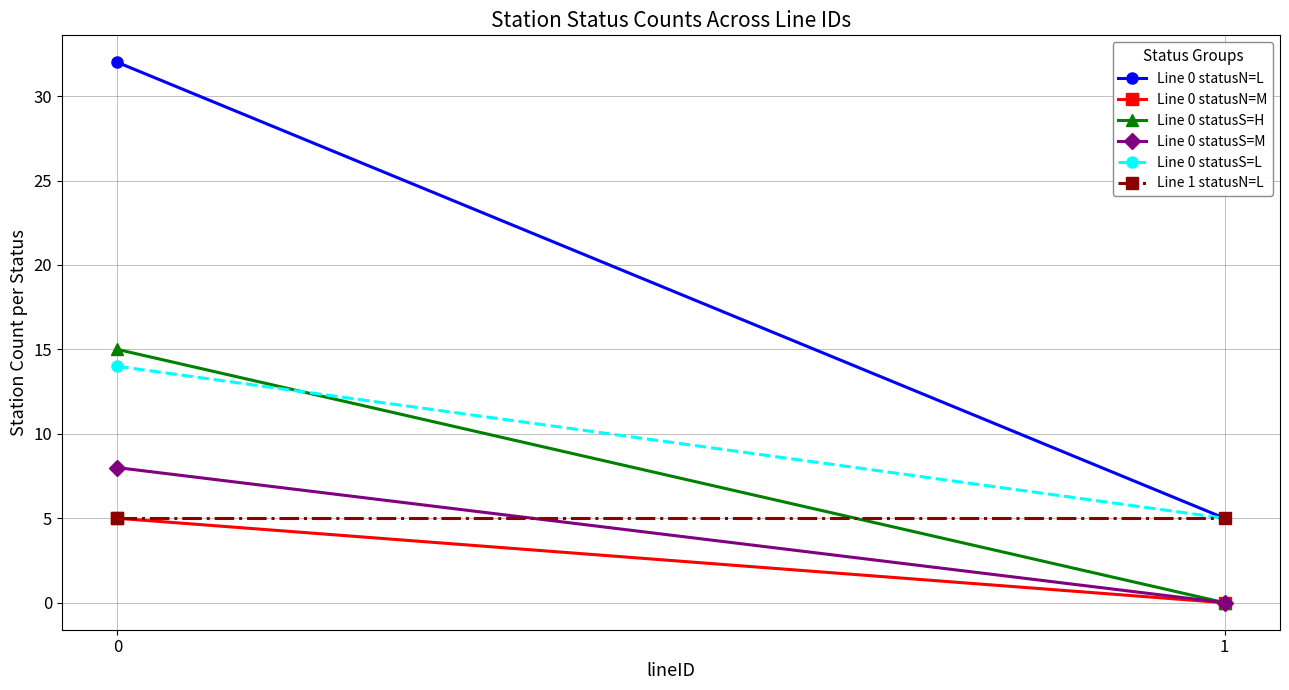

Reading left to right, list all the values displayed in this chart.

Line 0 statusN=L: 32	5
Line 0 statusN=M: 5	0
Line 0 statusS=H: 15	0
Line 0 statusS=M: 8	0
Line 0 statusS=L: 14	5
Line 1 statusN=L: 5	5